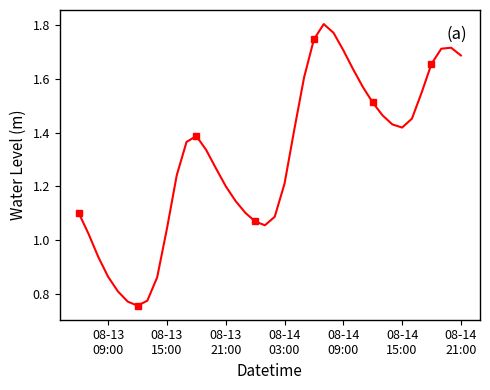

What is the sum of all values?

52.3